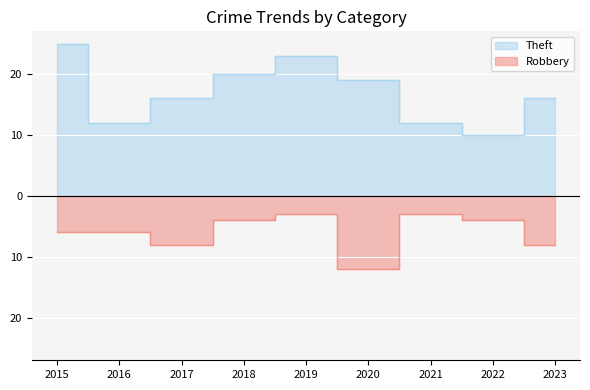

True or false: Robbery and Theft cross at least once.

False